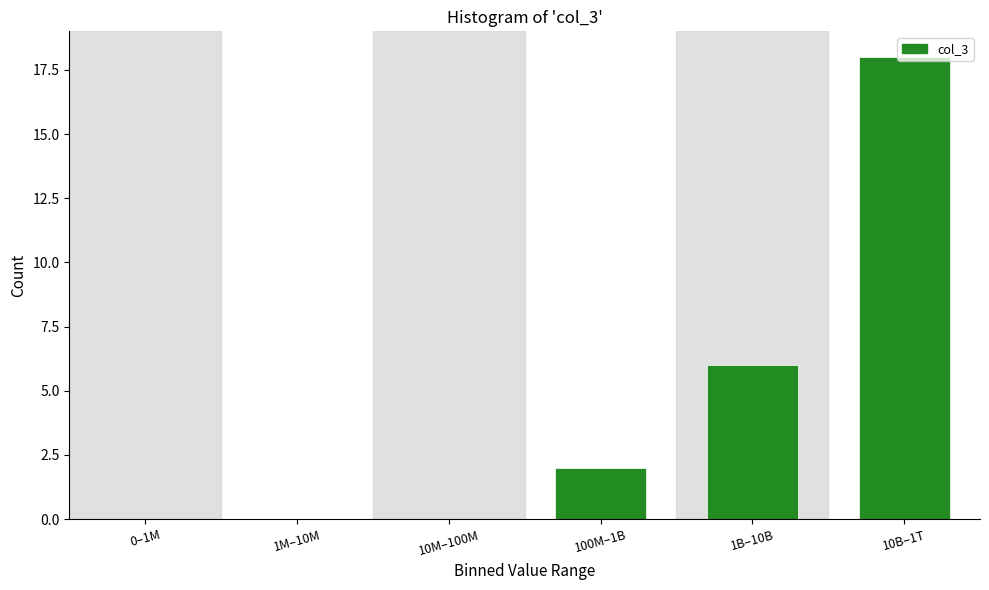

At which category does the chart reach its peak across all series?

10B–1T